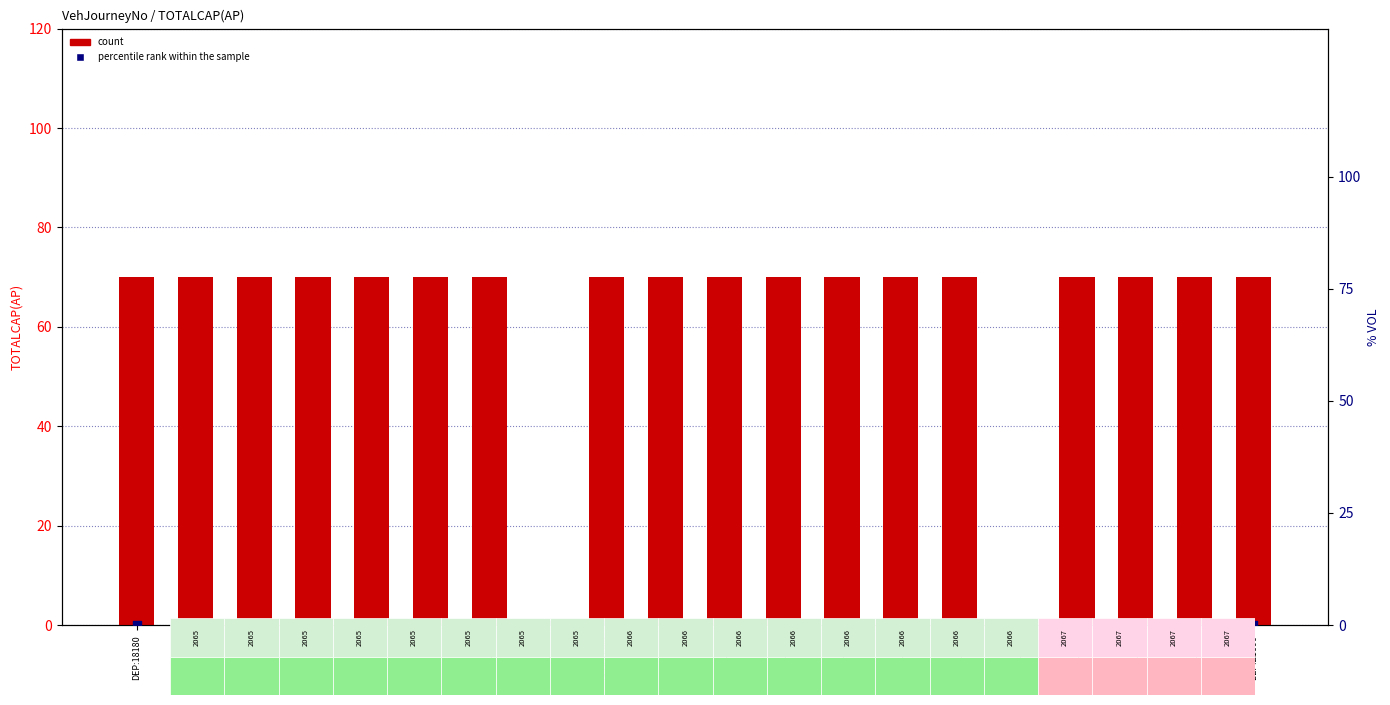

Which series has the widest spread of Y values?

count